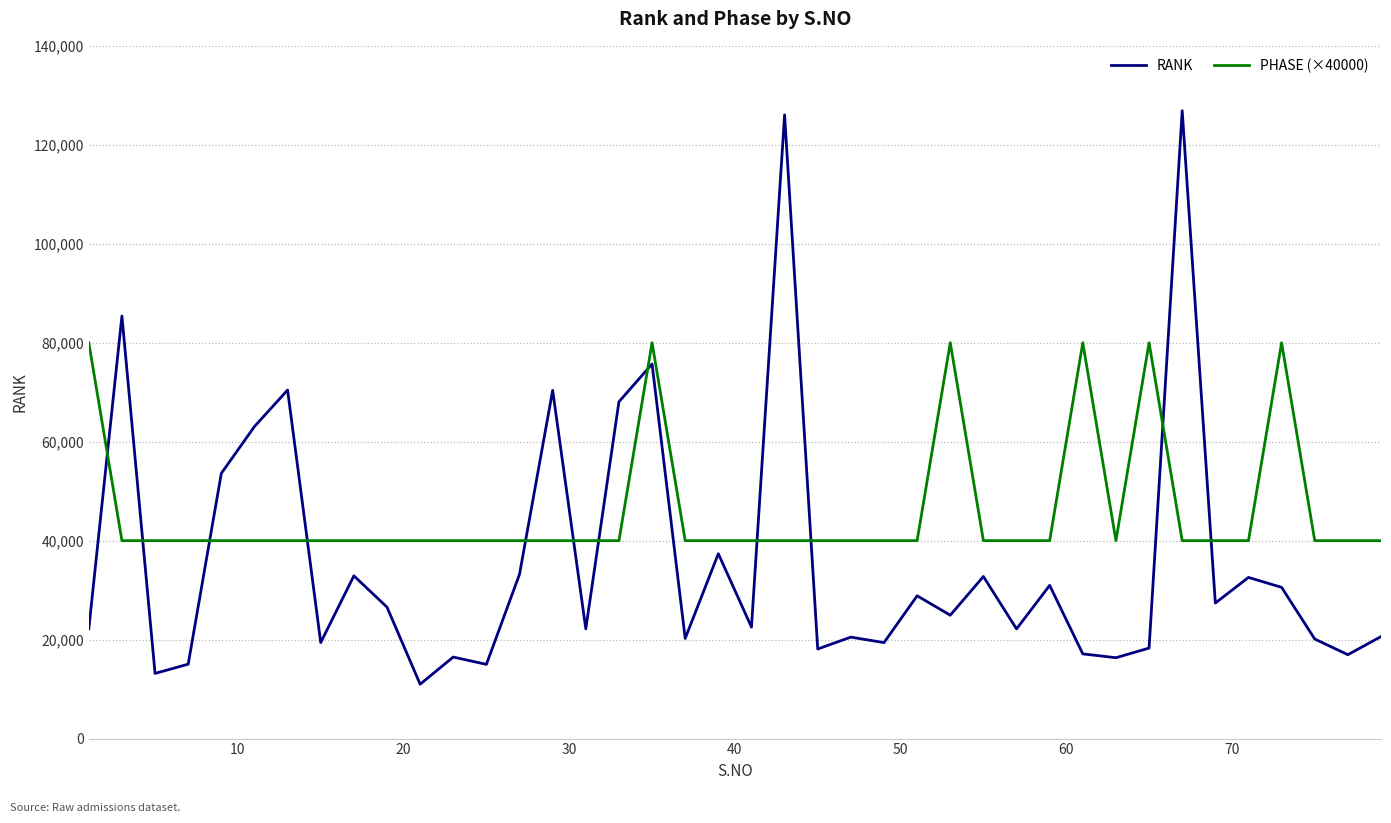

True or false: PHASE (×40000) and RANK intersect in this chart.

True